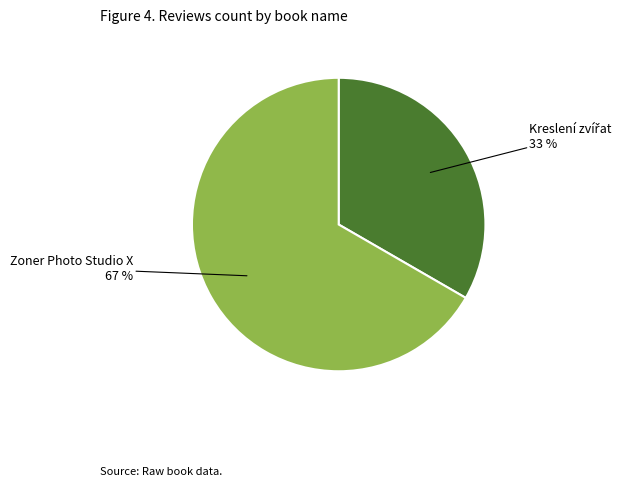

Is there any slice that represents more than half of the pie?

Yes